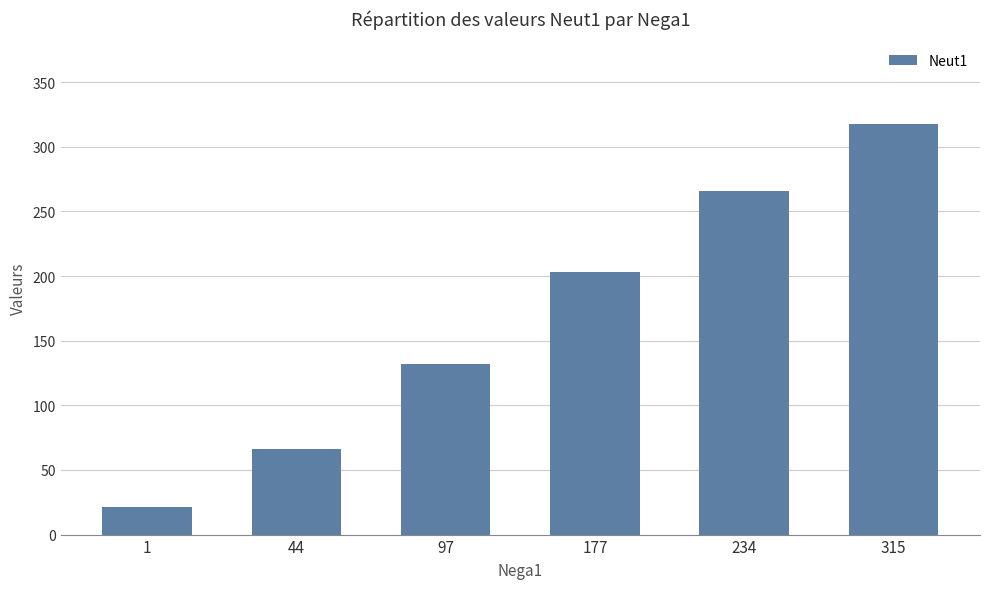

What is the change in value from 1 to 97?

+111